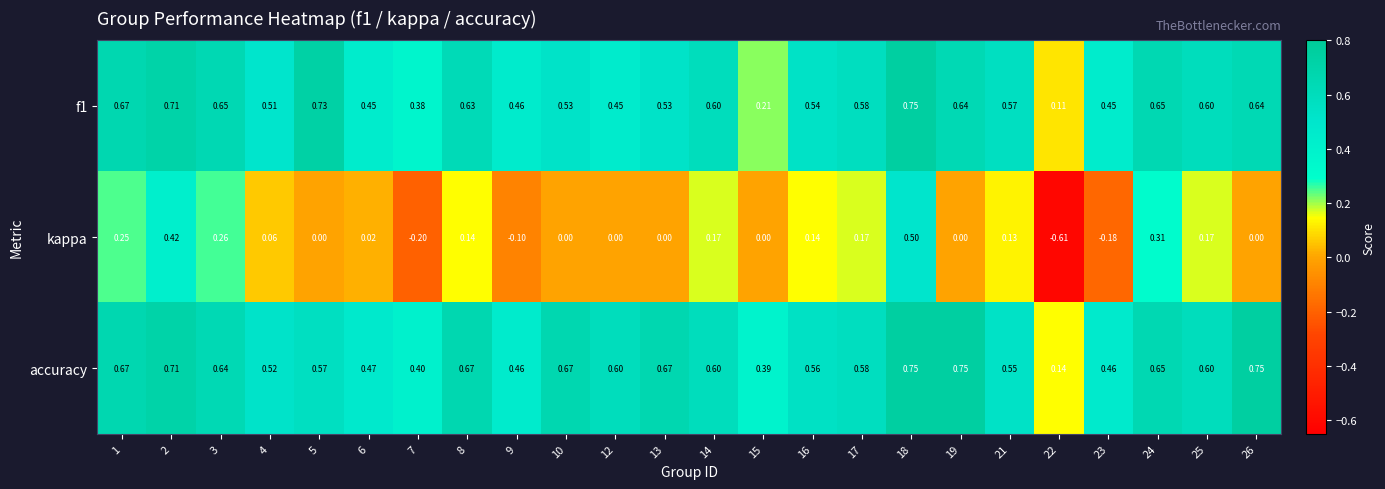

Is the value of f1 at 6 greater than the value of accuracy at 23?

No